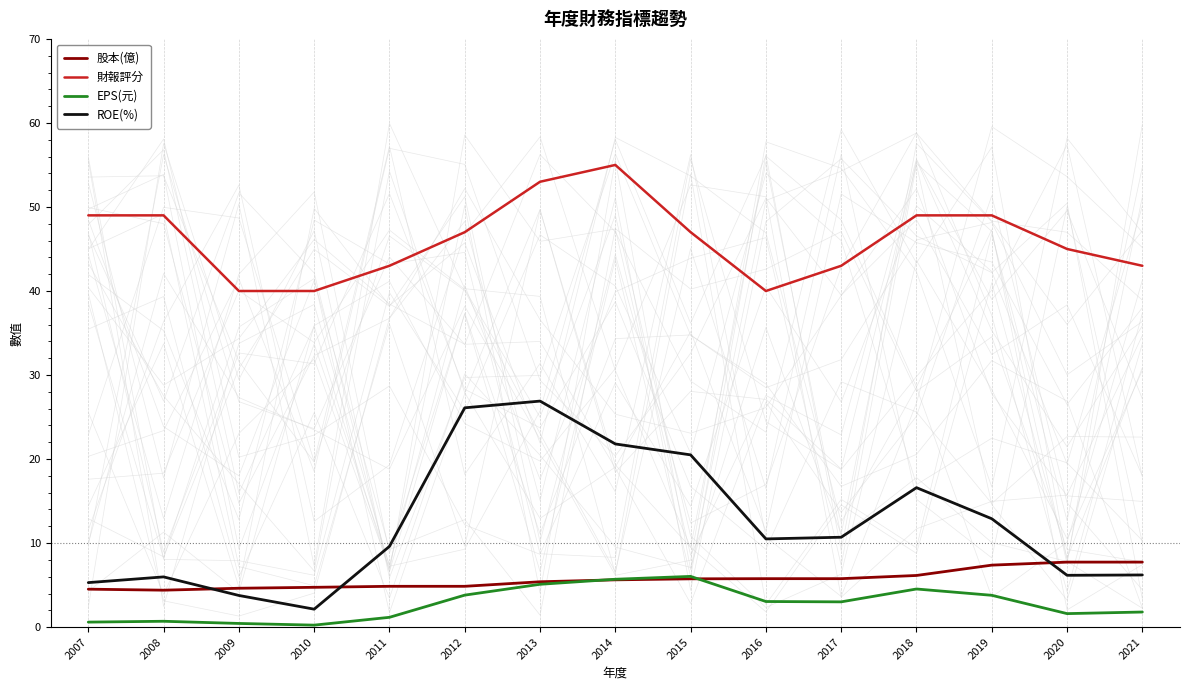

Between 2018 and 2019, which is larger?

2019